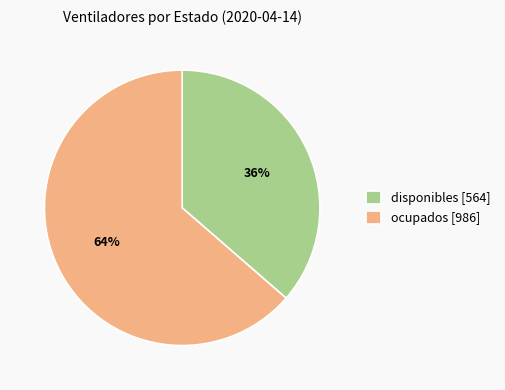

Approximately how many times larger is the value at disponibles [564] compared to ocupados [986]?

0.6